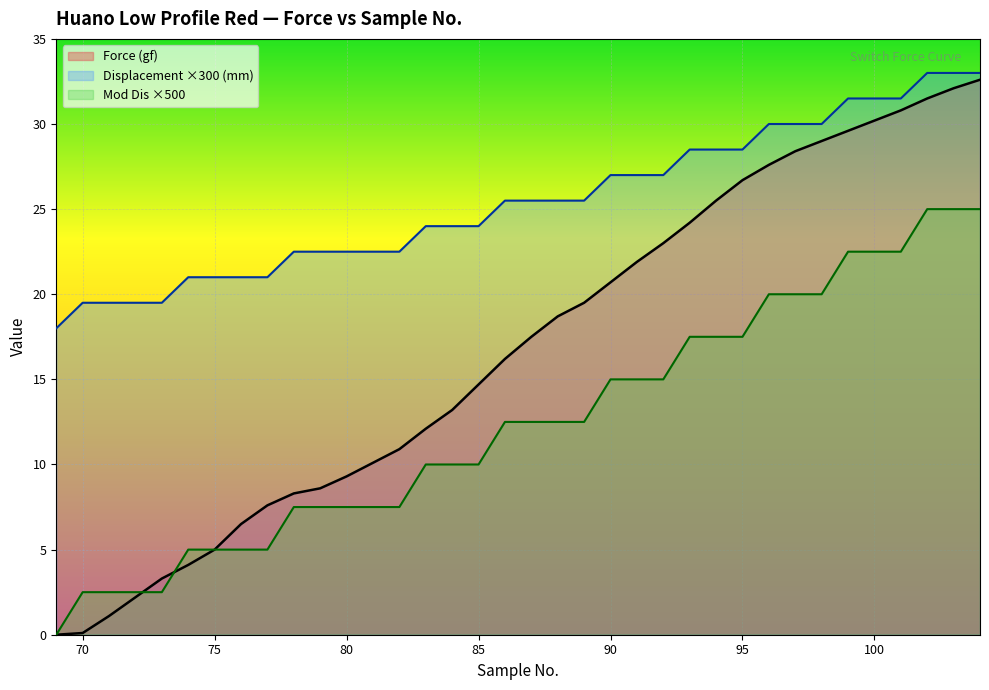

What value does the Force (gf) series have at 79?

8.6